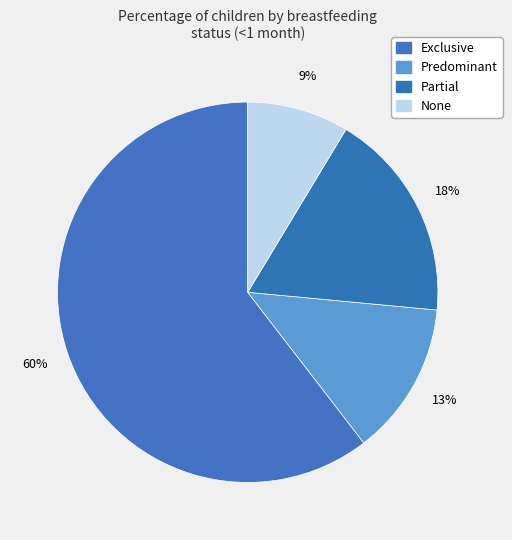

Count the number of slices in the pie.

4